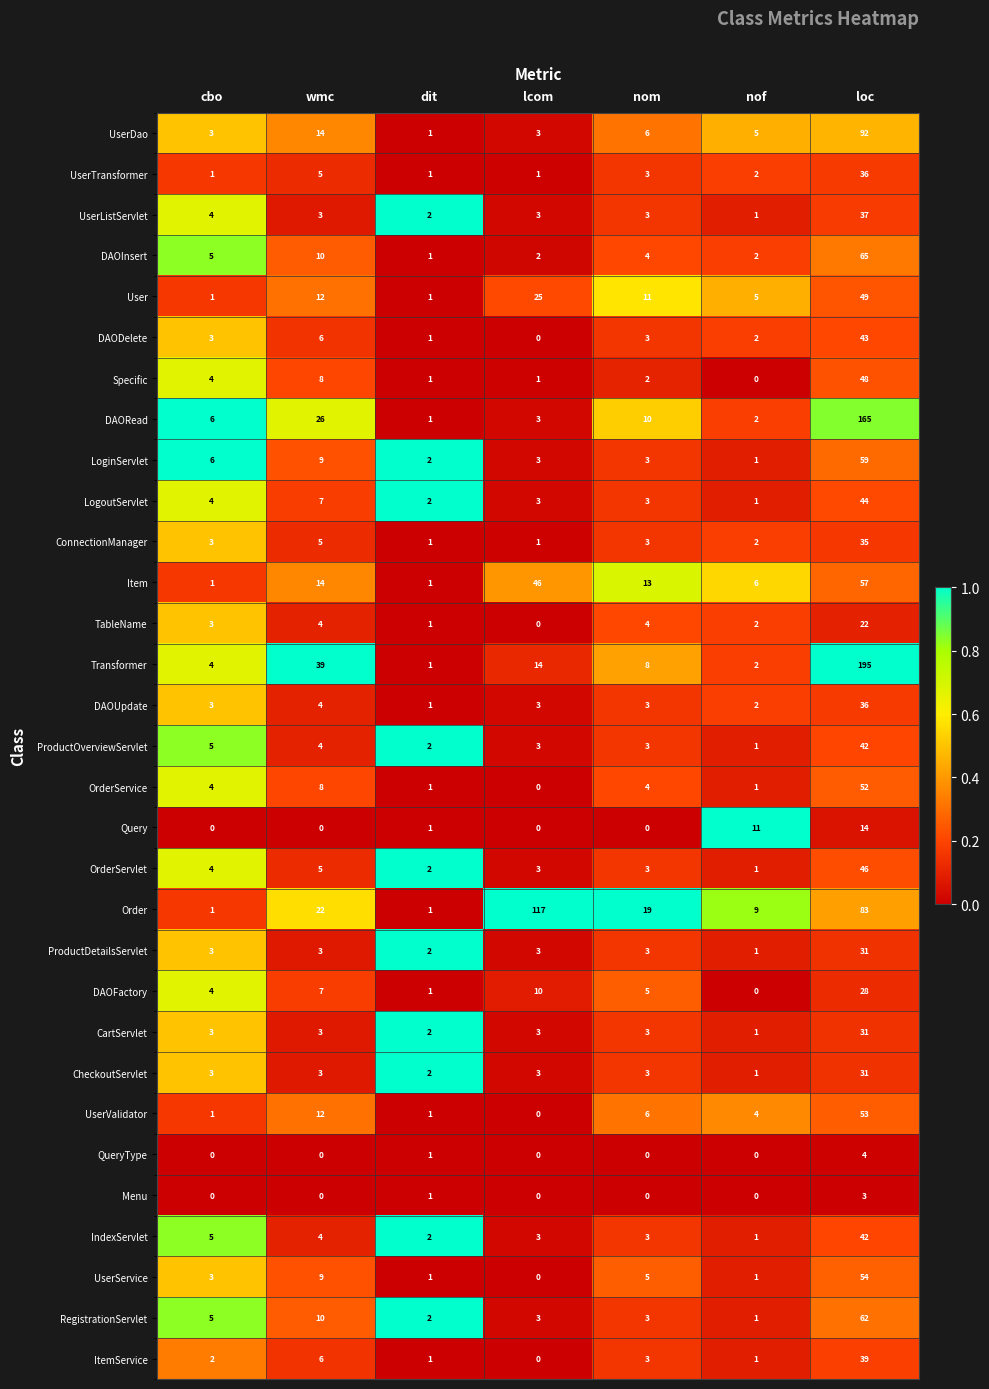

What is the spread (max minus min) of values at cbo?

6